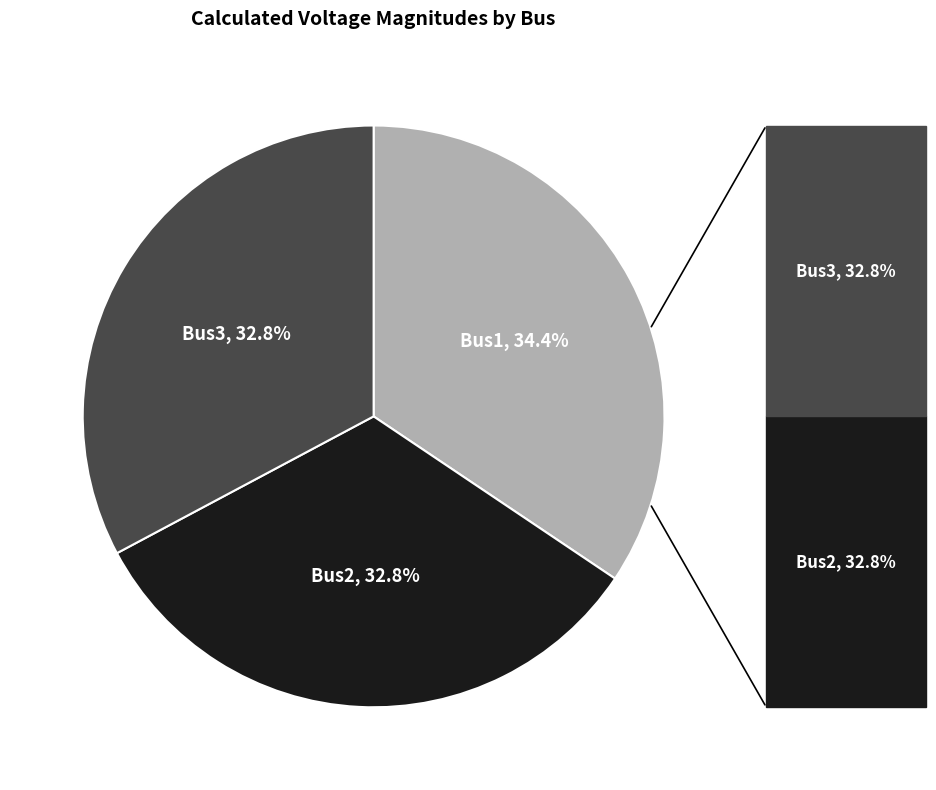

Is there any slice that represents more than half of the pie?

No